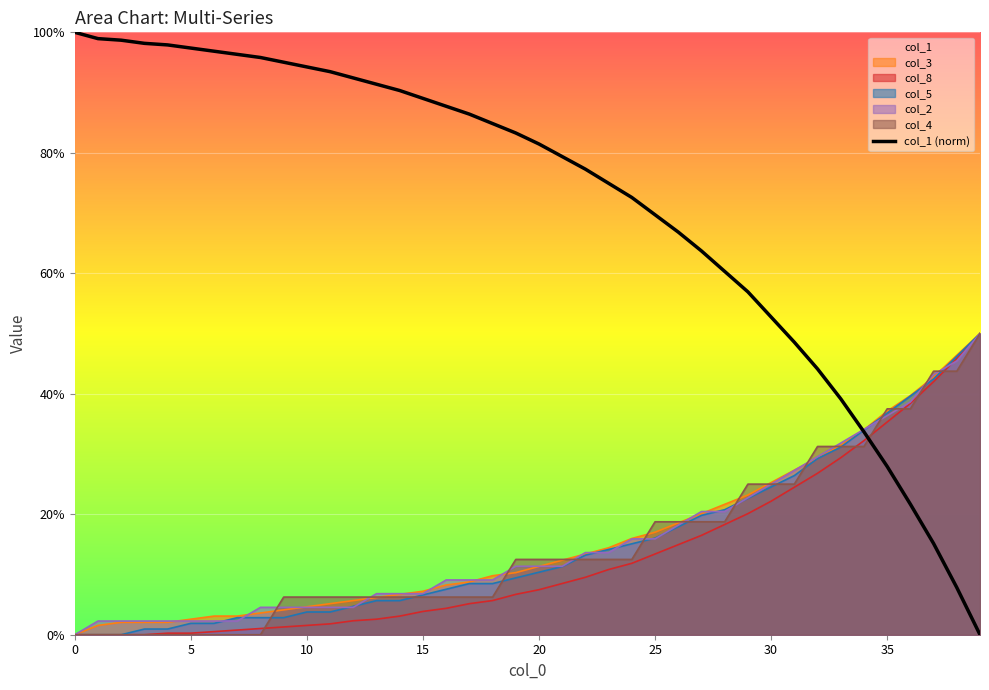

What is the label of the 32nd point from the left?

31